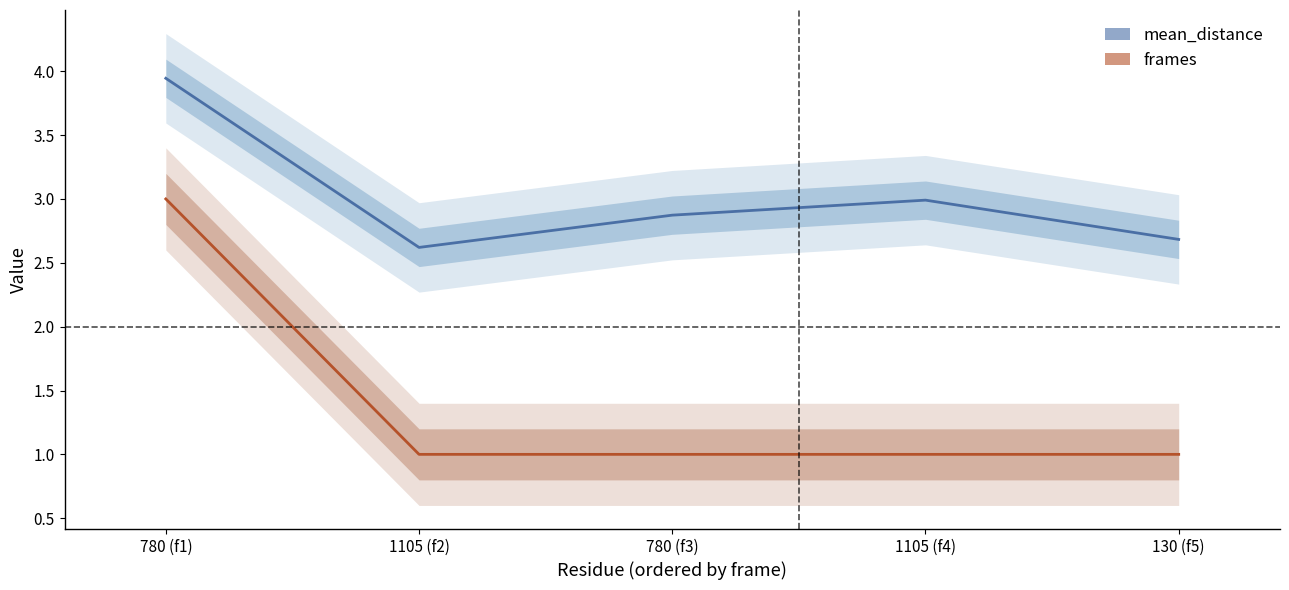

True or false: frames and mean_distance intersect in this chart.

False